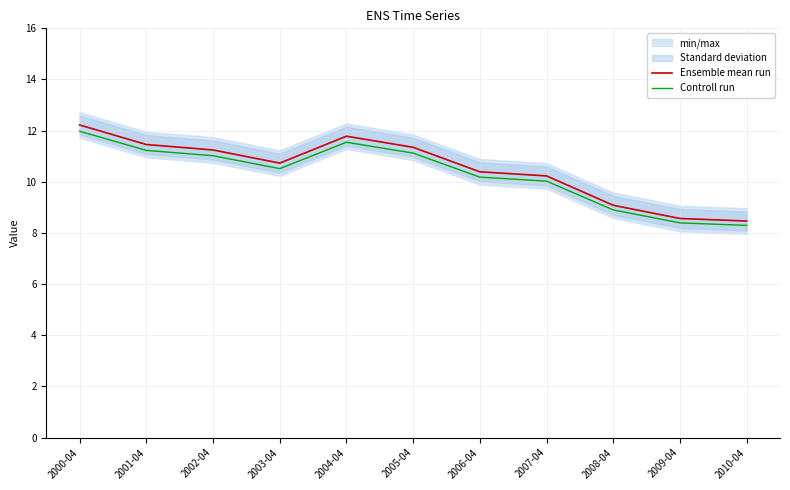

Reading left to right, list all the values displayed in this chart.

Ensemble mean run: 12.2	11.5	11.2	10.7	11.8	11.3	10.4	10.2	9.1	8.6	8.5
Controll run: 12.0	11.2	11.0	10.5	11.5	11.1	10.2	10.0	8.9	8.4	8.3